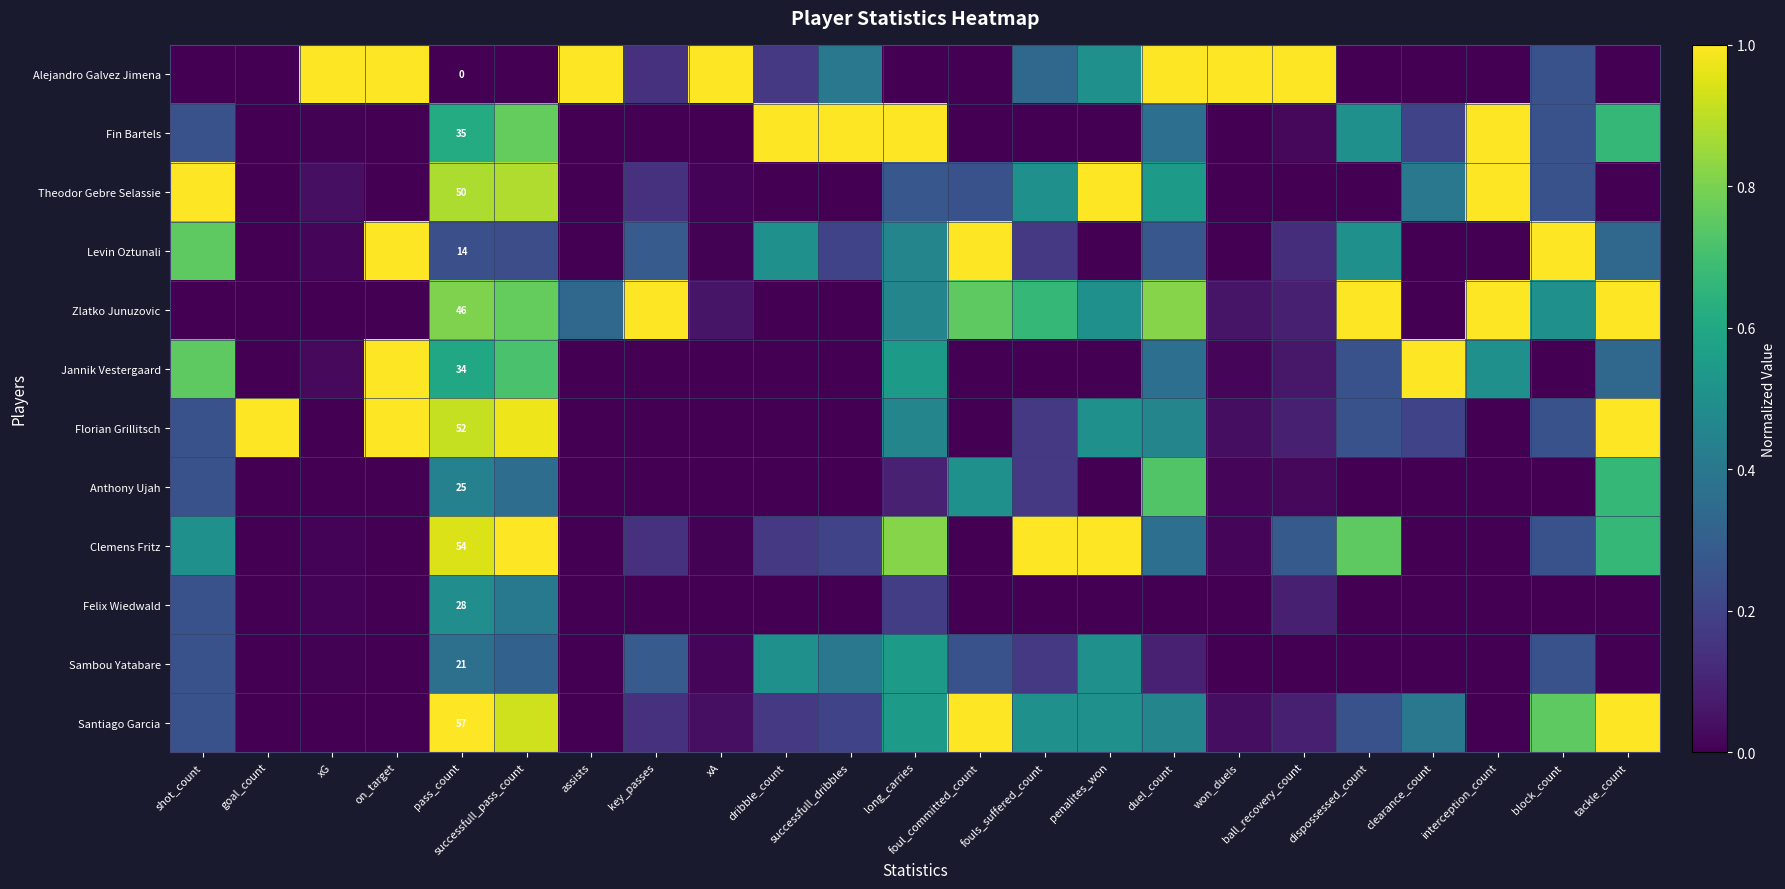

The value of Levin Oztunali at foul_committed_count is 1.0. True or false?

True